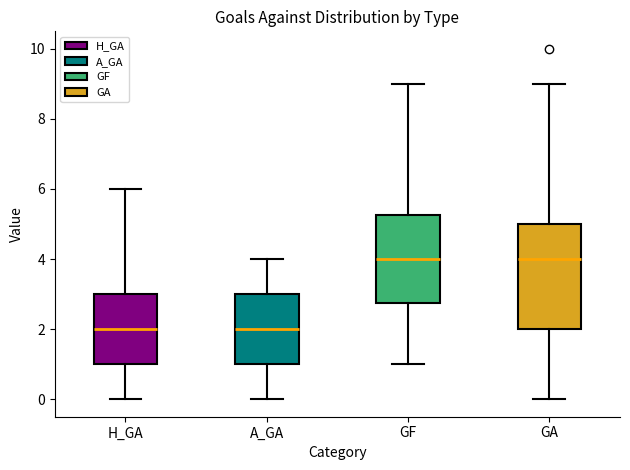

Reading left to right, transcribe this box plot: for each box, give where its median line is, the range the box spans, and where its two whiskers end, as read against the y-axis. The values are not printed on the chart, so give them approximately, as read against the axis.

H_GA: median 2.0, box 1.0 to 3.0, whiskers 0.0 to 6.0
A_GA: median 2.0, box 1.0 to 3.0, whiskers 0.0 to 4.0
GF: median 4.0, box 2.8 to 5.2, whiskers 1.0 to 9.0
GA: median 4.0, box 2.0 to 5.0, whiskers 0.0 to 9.0